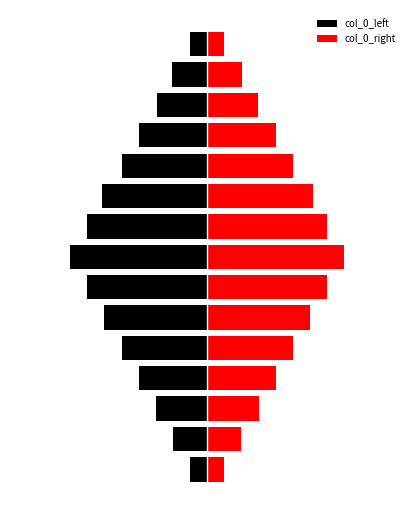

True or false: col_0_right has a value of 2.1 at 1.

False